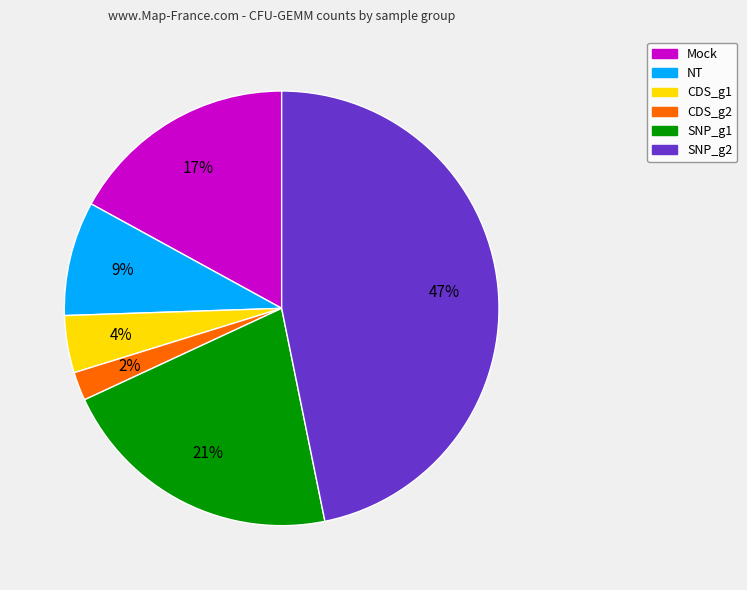

Is the sum of CDS_g2 and SNP_g1 greater than half?

No